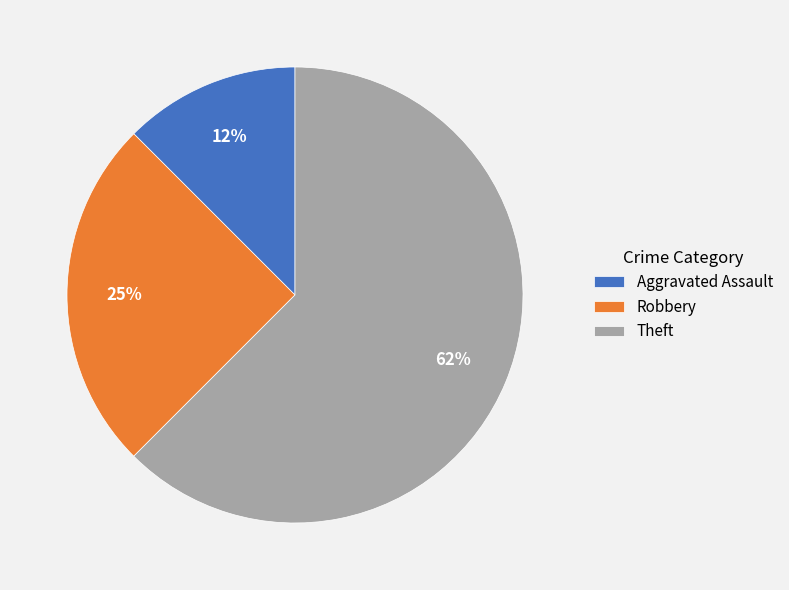

To the nearest percent, what is the average slice percentage?

33%